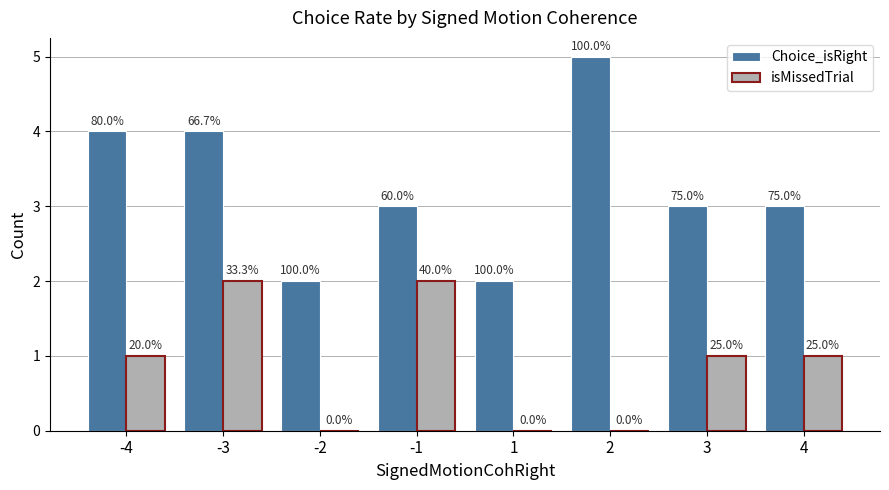

The isMissedTrial series shows 1 at -3. True or false?

False